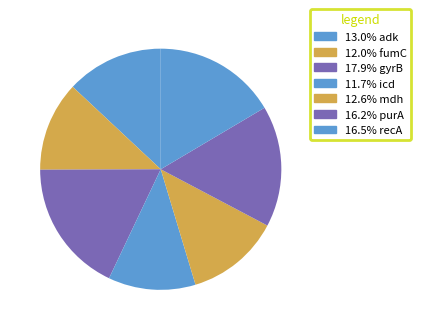

Count the number of slices in the pie.

7